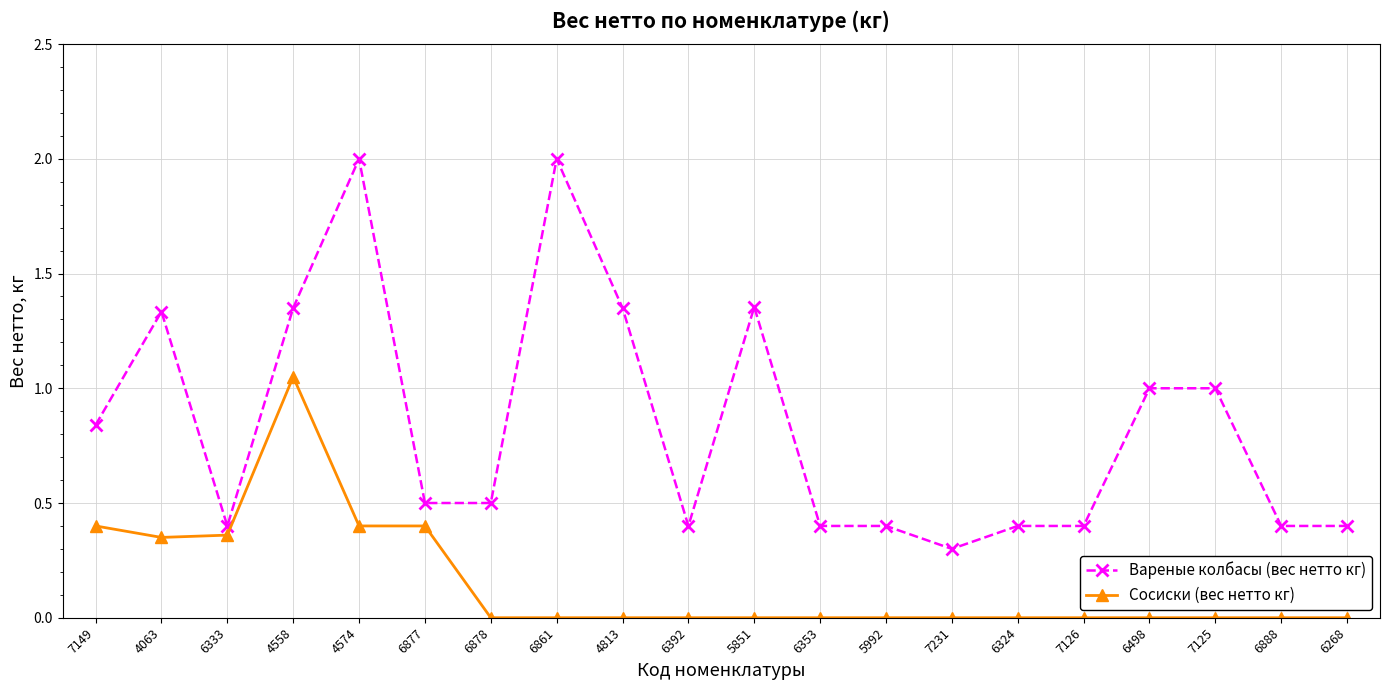

What is the maximum value shown in the chart?

2.0